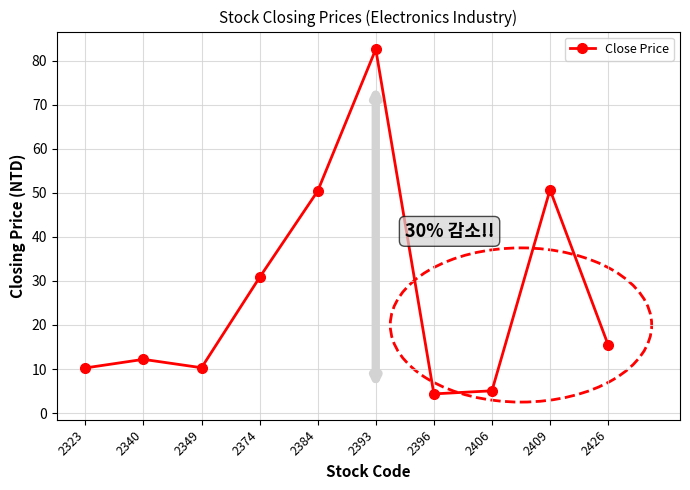

What is the value of the 9th point from the left?

50.7